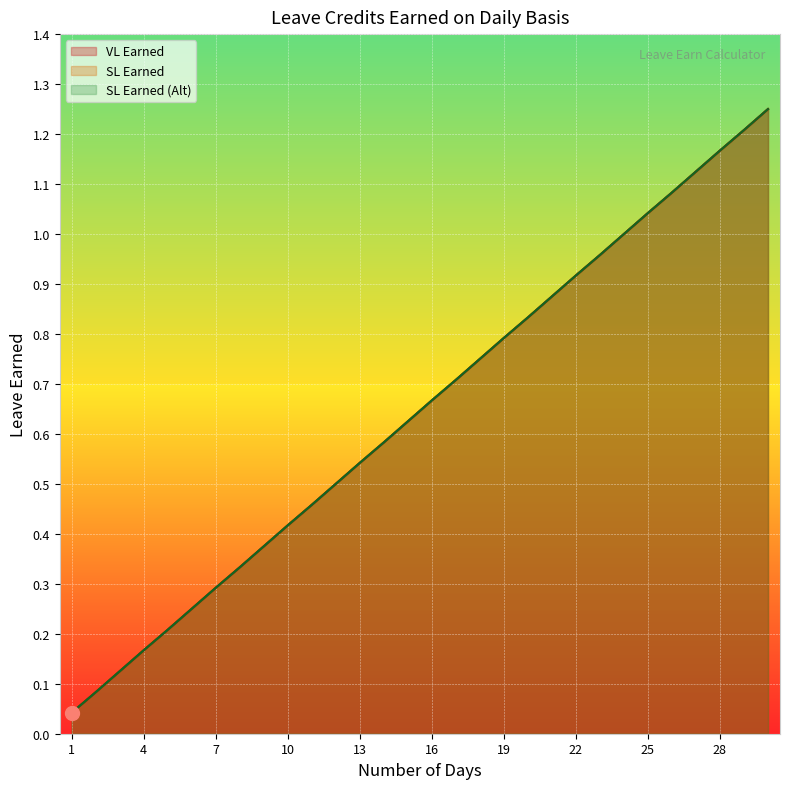

The value of SL Earned (Alt) at 13 is 0.5. True or false?

True